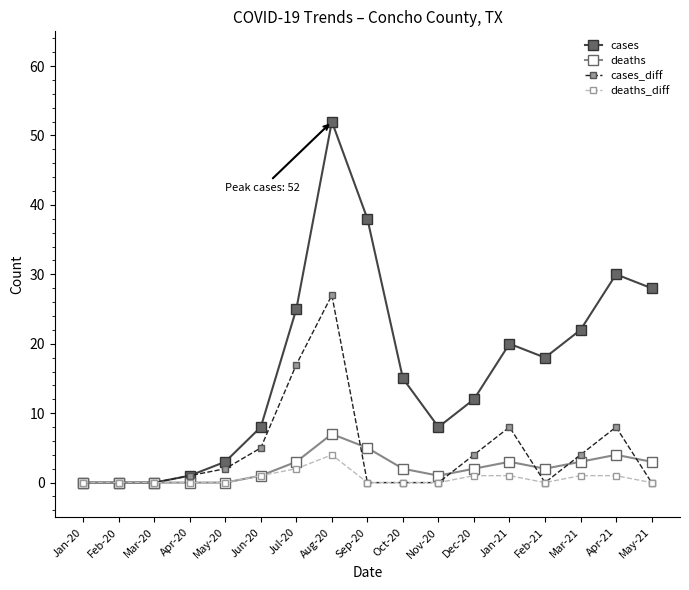

True or false: cases_diff has more than 0 points higher than both neighbors.

True